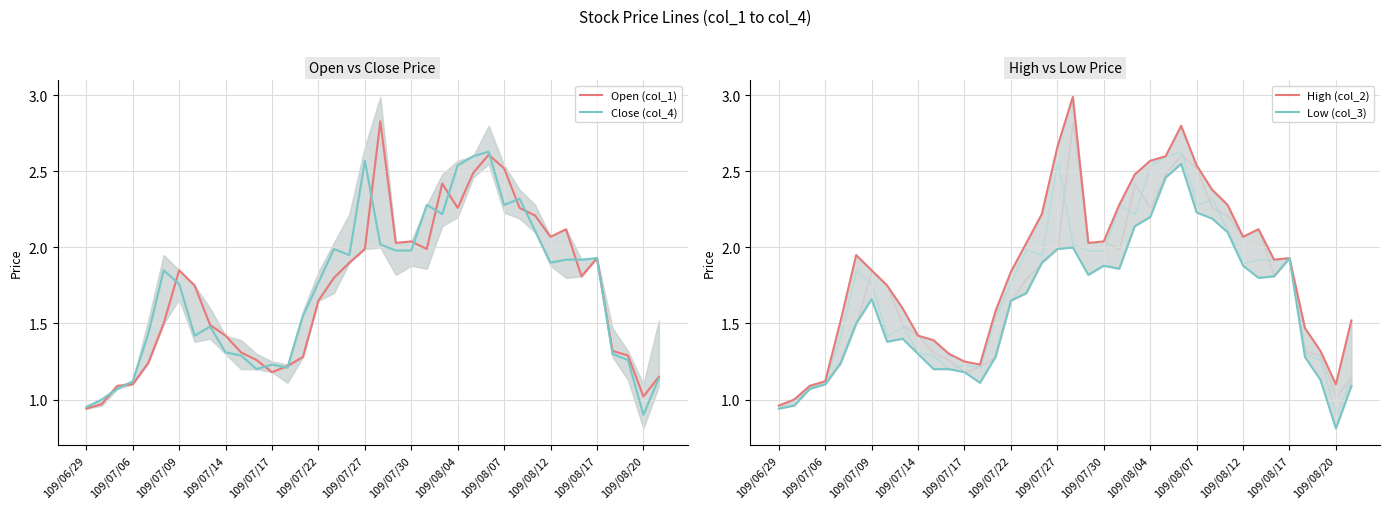

What is the difference between the Open (col_1) values at 16 and 109/08/12?

0.5